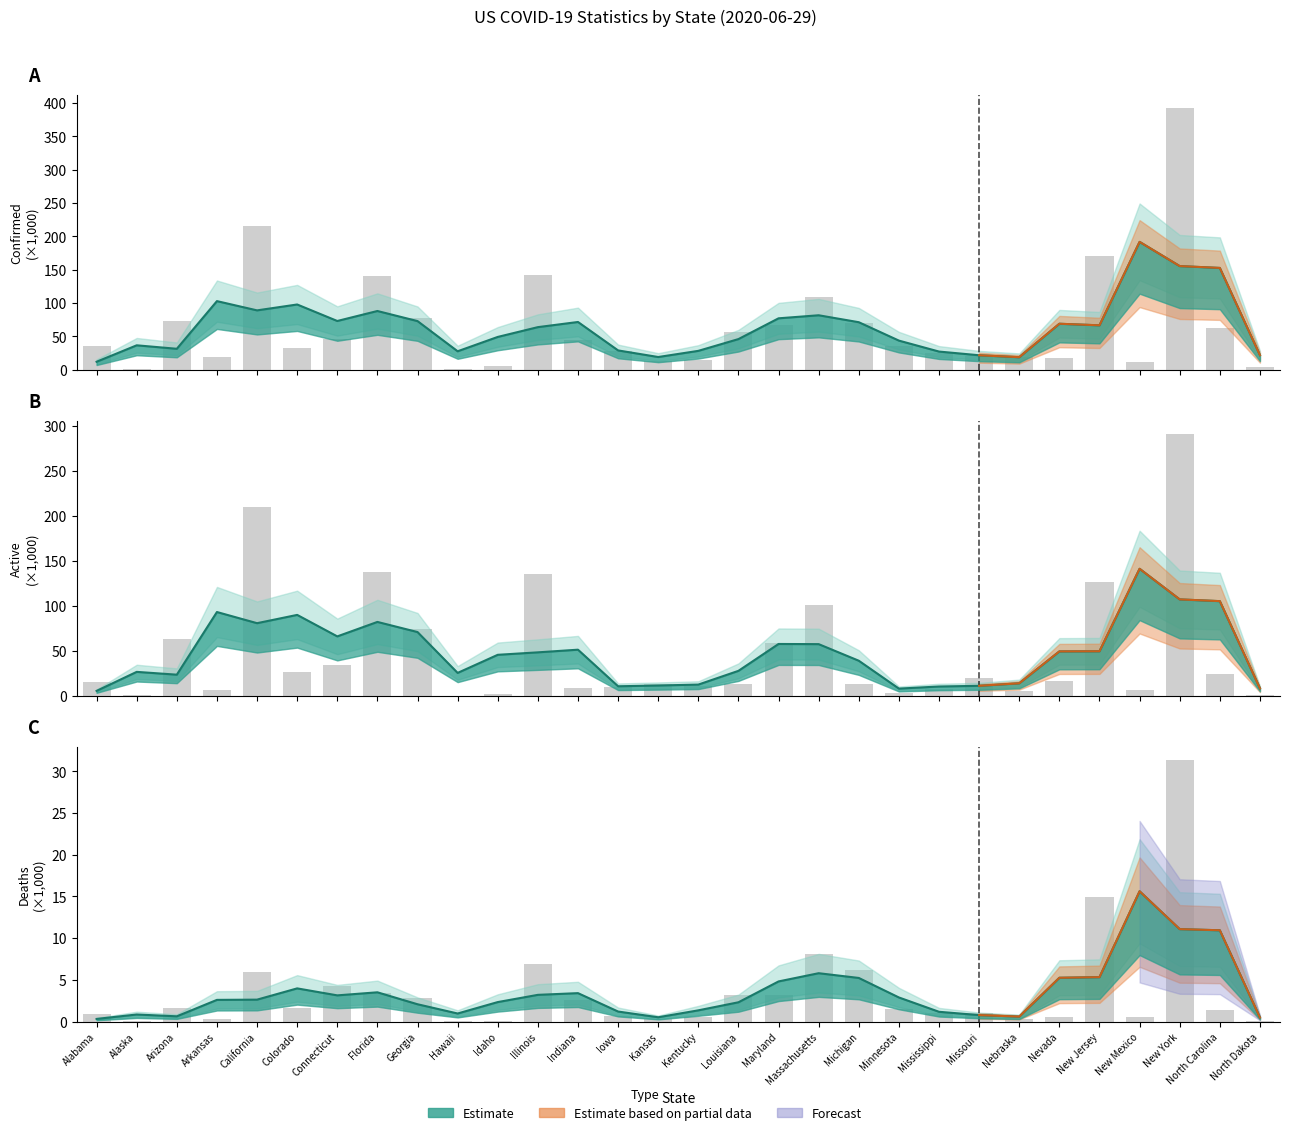

List the labels in order of Active value, smallest first.

Hawaii, North Dakota, Alaska, Idaho, Minnesota, Nebraska, New Mexico, Arkansas, Mississippi, Indiana, Iowa, Kentucky, Michigan, Kansas, Louisiana, Alabama, Nevada, Missouri, North Carolina, Colorado, Connecticut, Maryland, Arizona, Georgia, Massachusetts, New Jersey, Illinois, Florida, California, New York